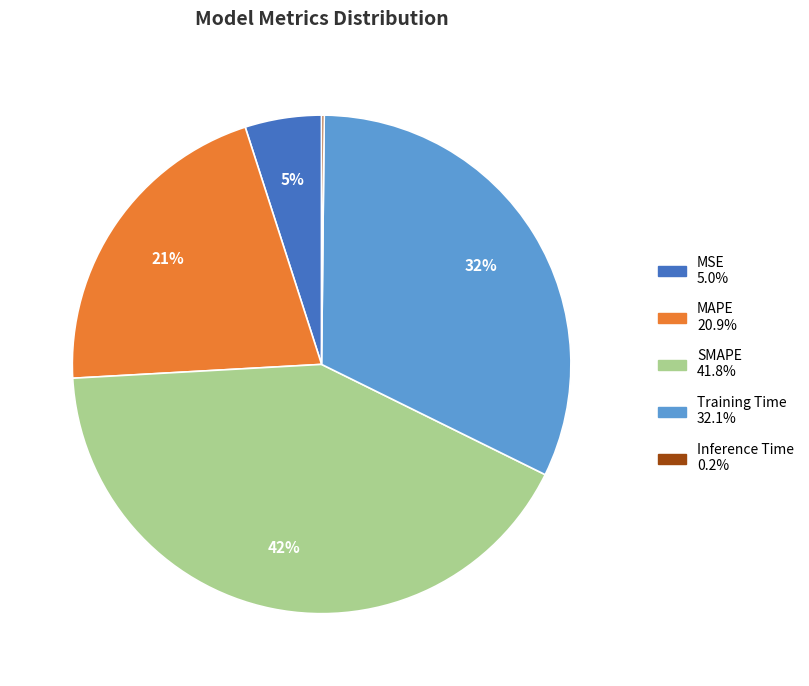

To the nearest percent, what portion does MAPE represent?

21%